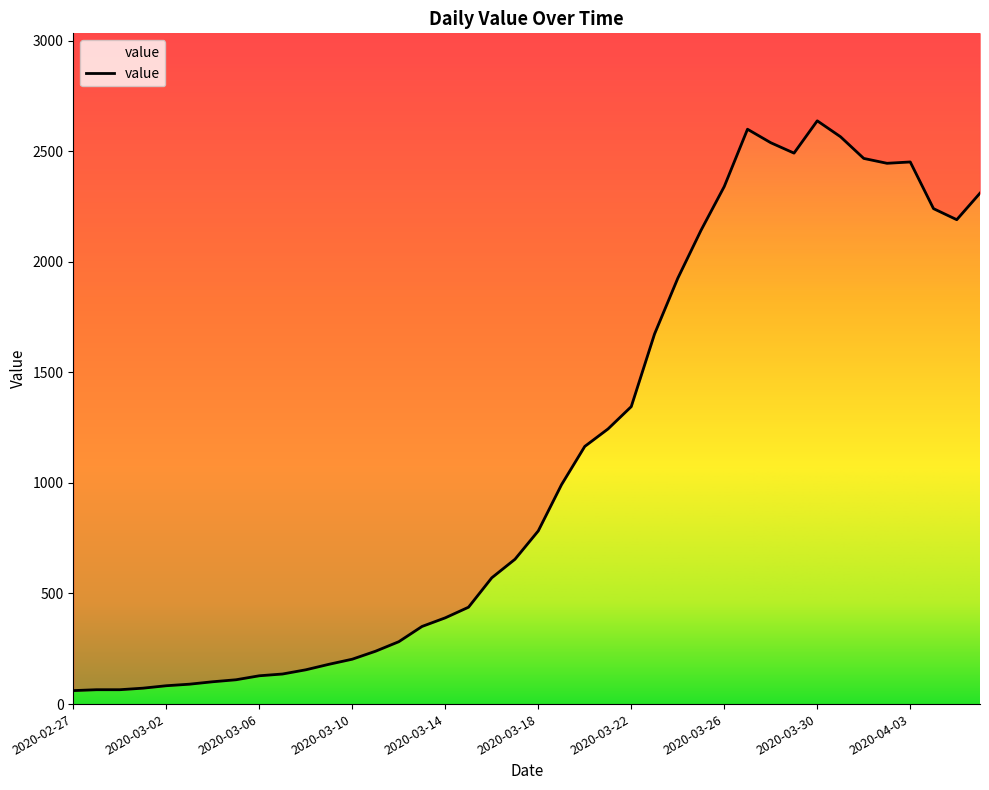

What is the difference between the values at 2020-03-12 and 2020-03-26?

2058